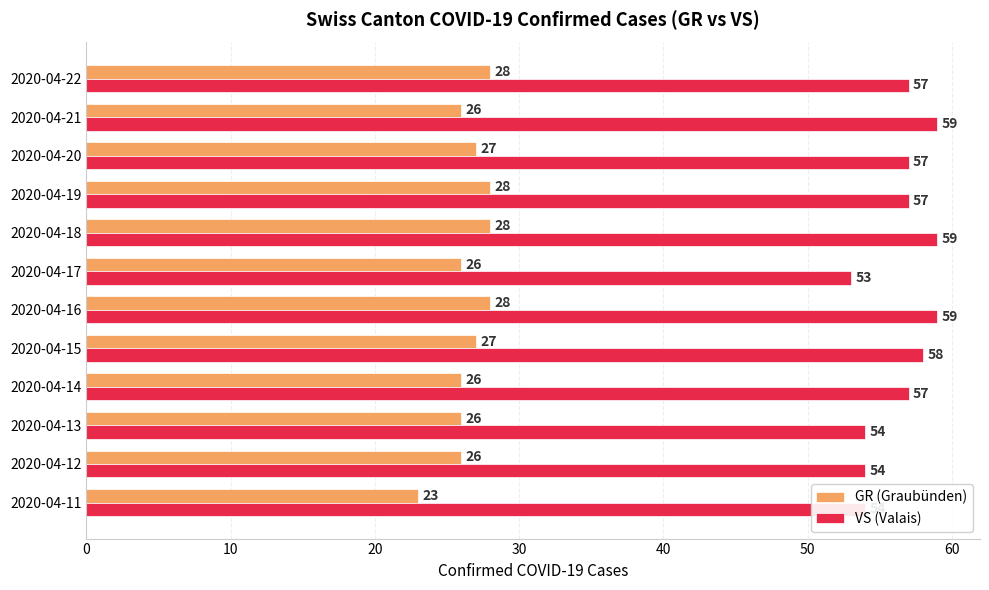

The VS (Valais) series shows 57 at 2020-04-22. True or false?

True